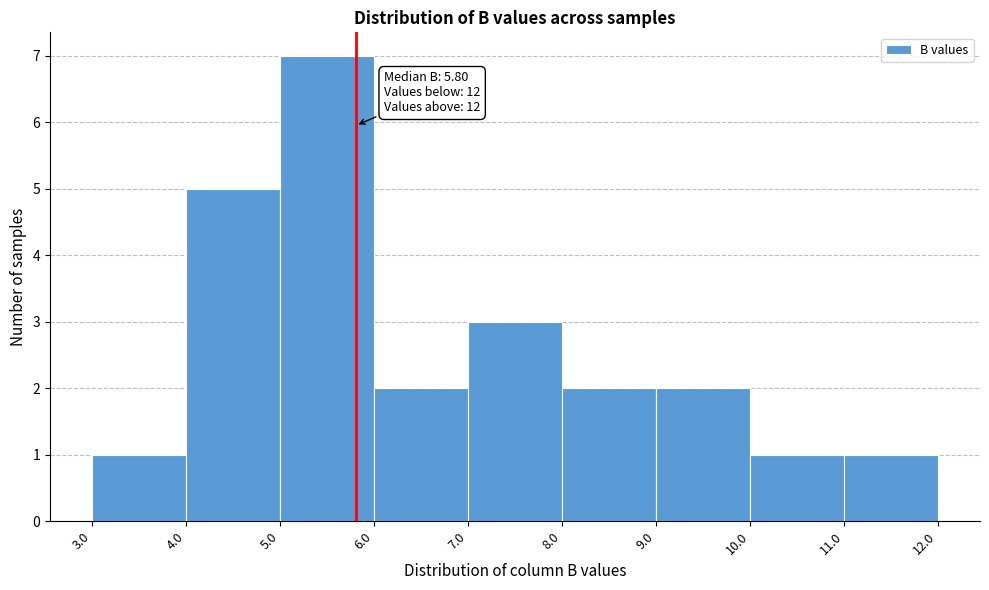

Which range on the x-axis has the tallest bar?

5.0 to 6.0